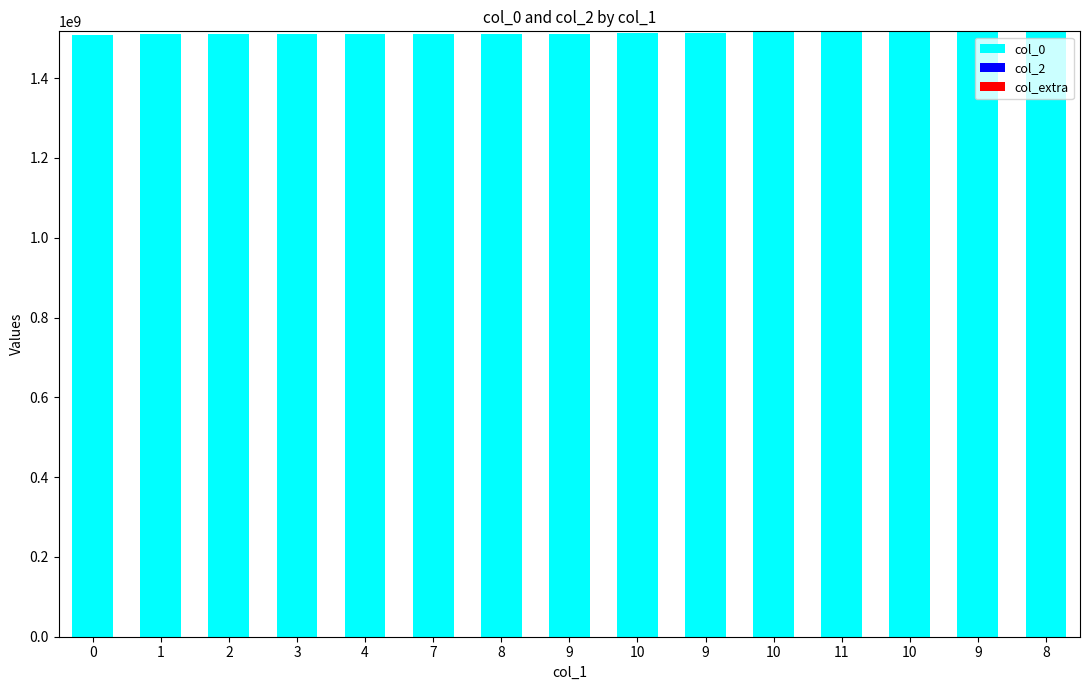

How many bars are there in total?

15